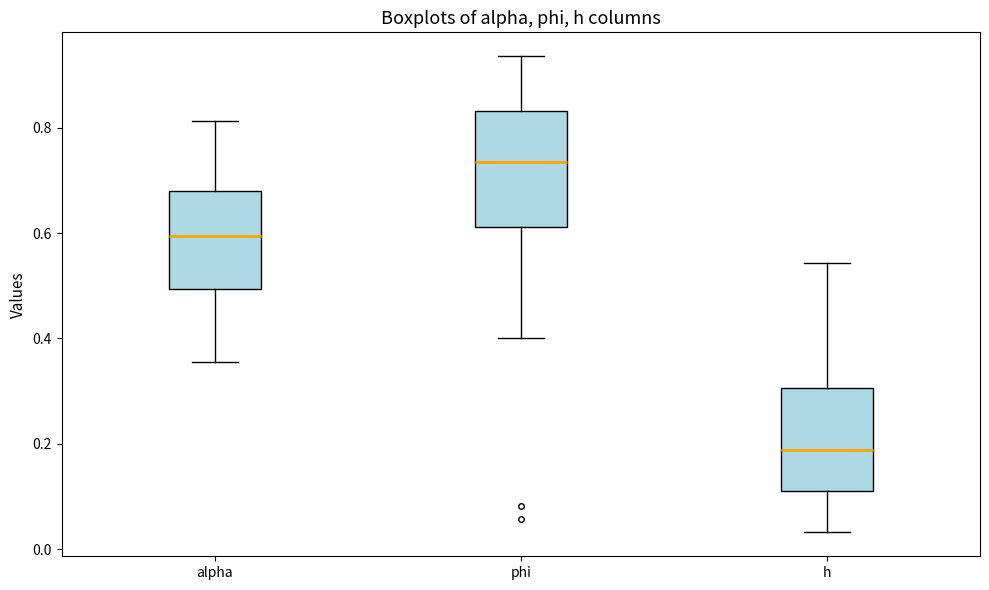

Reading left to right, transcribe this box plot: for each box, give where its median line is, the range the box spans, and where its two whiskers end, as read against the y-axis. The values are not printed on the chart, so give them approximately, as read against the axis.

alpha: median 0.60, box 0.50 to 0.68, whiskers 0.36 to 0.82
phi: median 0.74, box 0.62 to 0.84, whiskers 0.40 to 0.94
h: median 0.18, box 0.12 to 0.30, whiskers 0.04 to 0.54